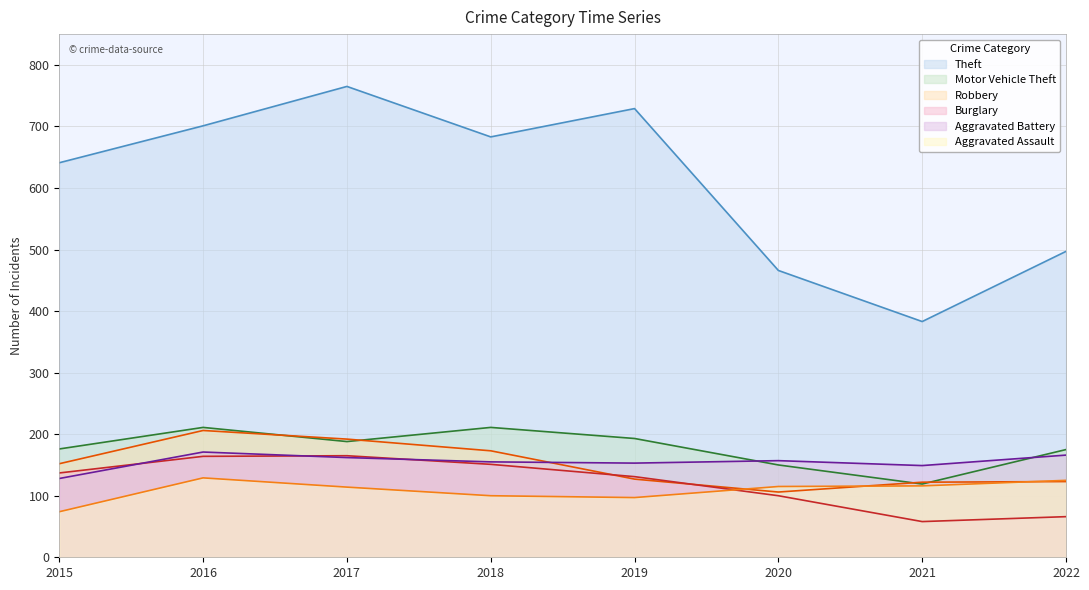

At which category is the sum across all series the highest?

2017